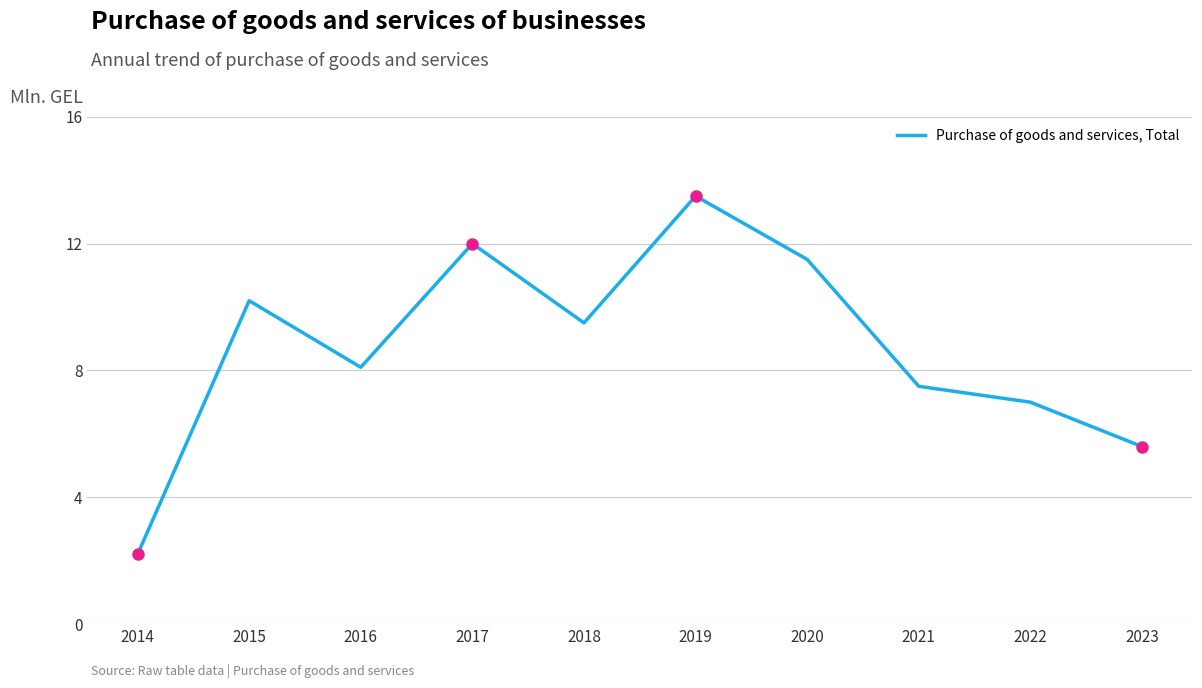

What is the change in value from 2014 to 2017?

+9.8